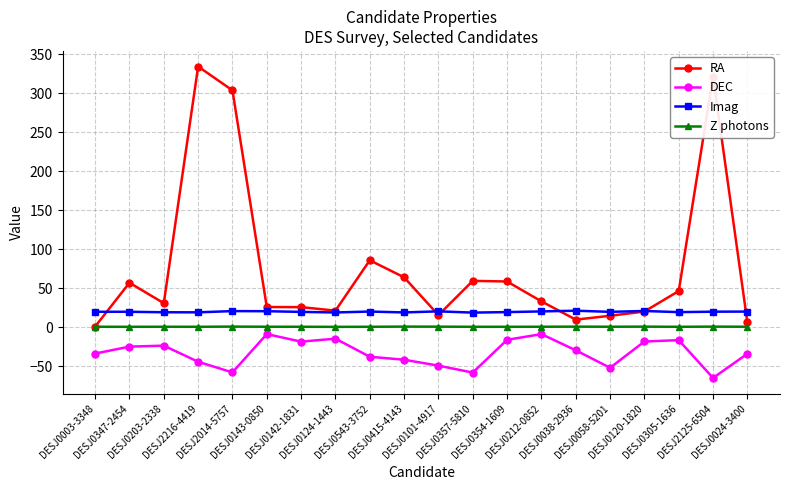

What is the difference between the second highest and minimum values in the Z photons series?

0.3